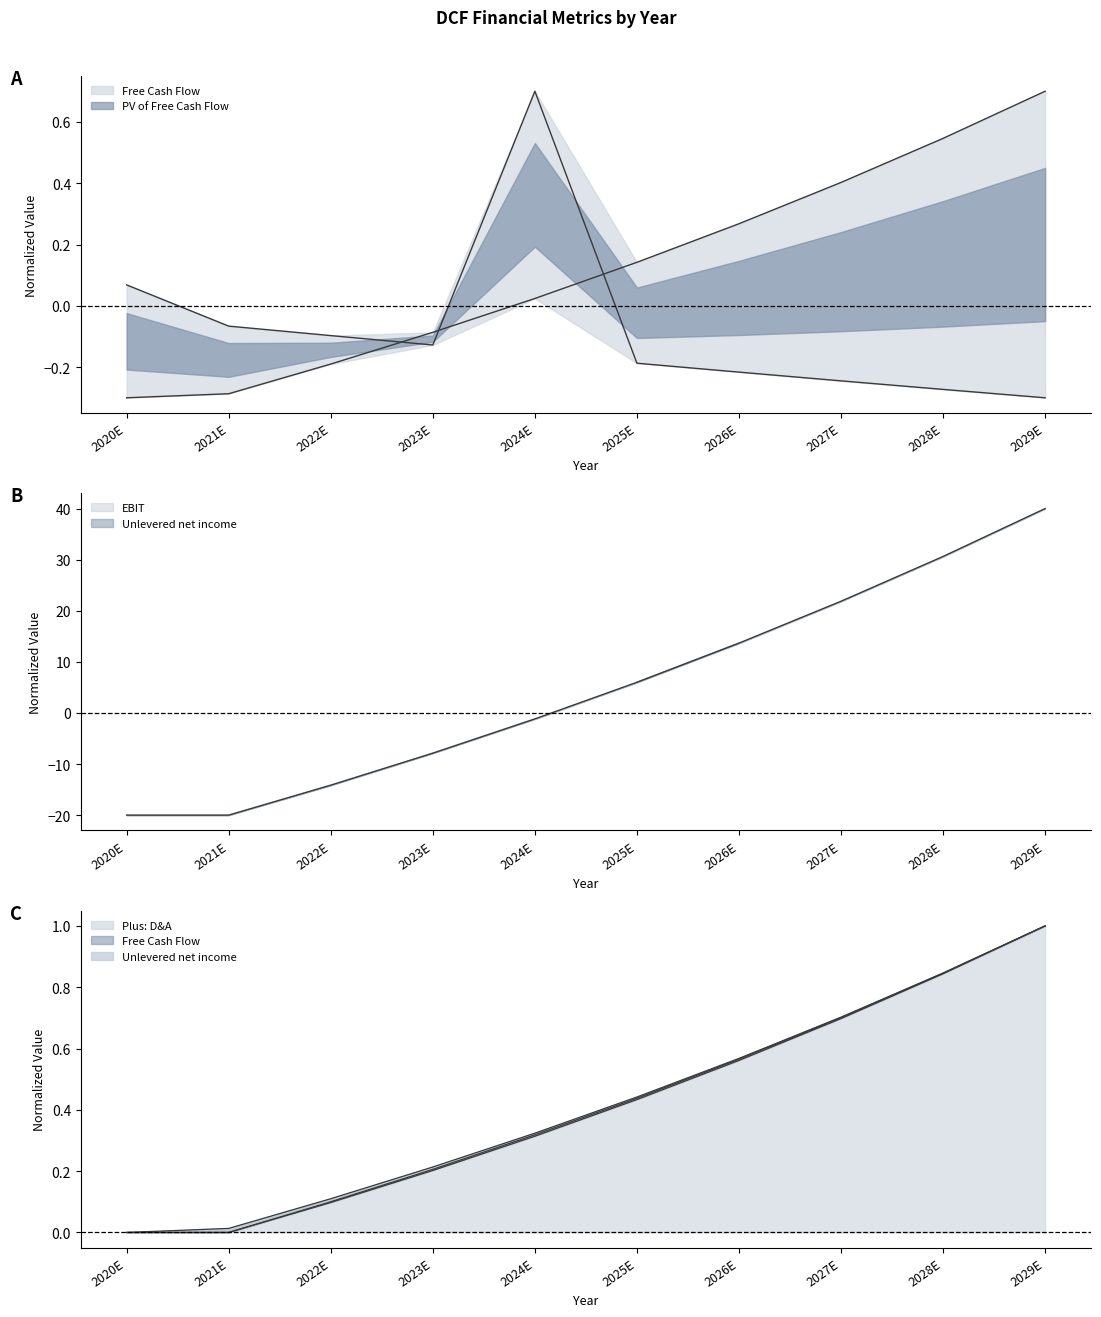

What is the maximum value for Plus: D&A?

1.0